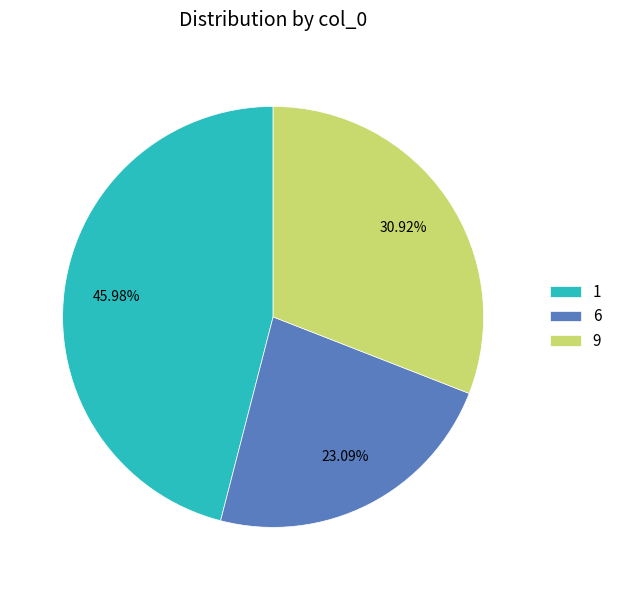

Does 6 represent more than half of the total?

No